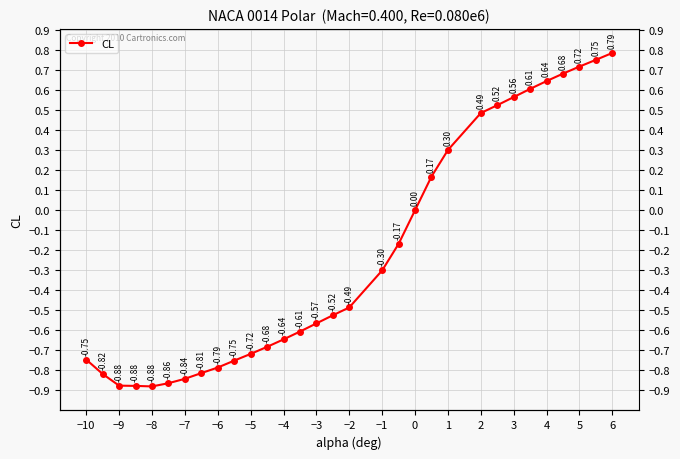

How many distinct data groups are displayed?

1